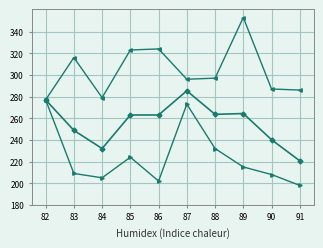

What is the minimum value shown in the chart?

198.0